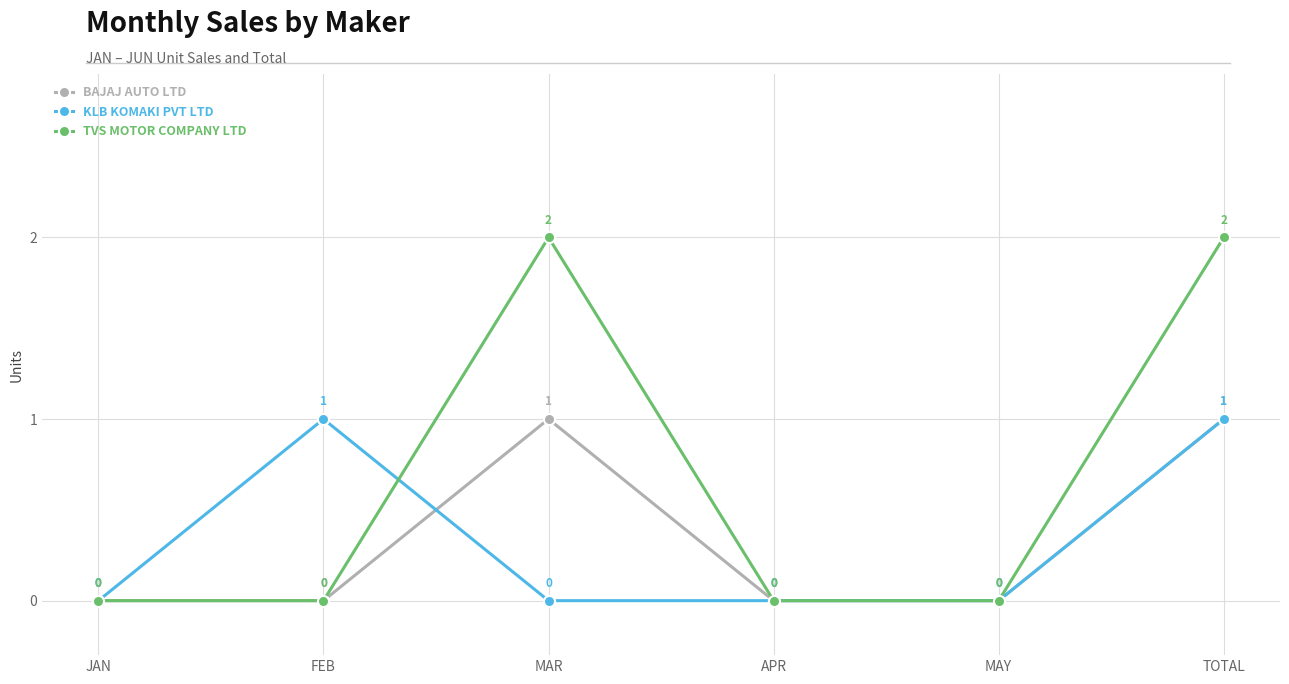

Count the KLB KOMAKI PVT LTD values in the range 0 to 1.

6